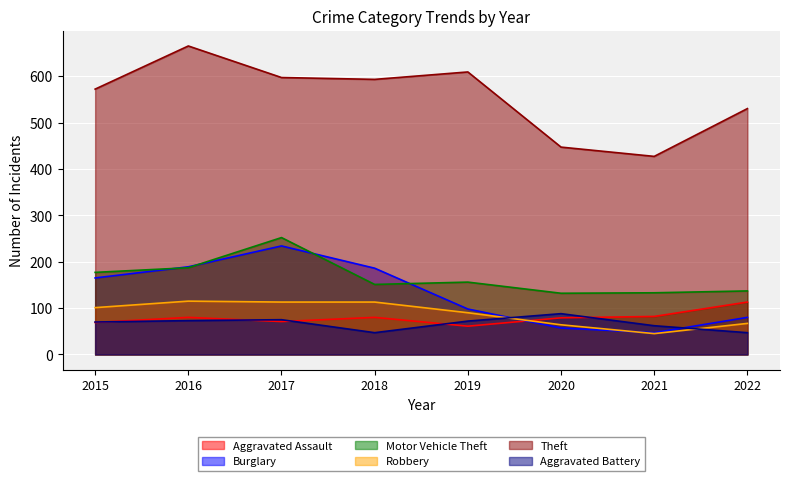

Reading left to right, list all the values displayed in this chart.

Aggravated Assault: 2015=69	2016=80	2017=71	2018=80	2019=61	2020=79	2021=82	2022=113
Burglary: 2015=165	2016=189	2017=234	2018=186	2019=98	2020=57	2021=47	2022=80
Motor Vehicle Theft: 2015=177	2016=187	2017=252	2018=151	2019=156	2020=132	2021=133	2022=137
Robbery: 2015=101	2016=115	2017=113	2018=113	2019=90	2020=64	2021=45	2022=67
Theft: 2015=572	2016=665	2017=597	2018=593	2019=609	2020=447	2021=427	2022=530
Aggravated Battery: 2015=70	2016=73	2017=75	2018=47	2019=72	2020=88	2021=62	2022=47